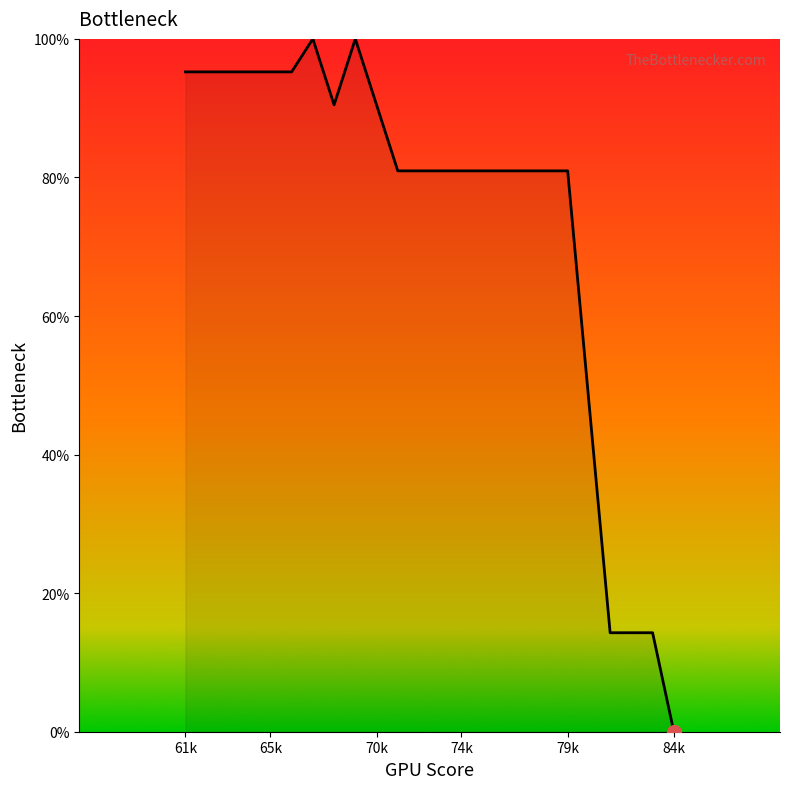

What is the maximum value shown in the chart?

100.0